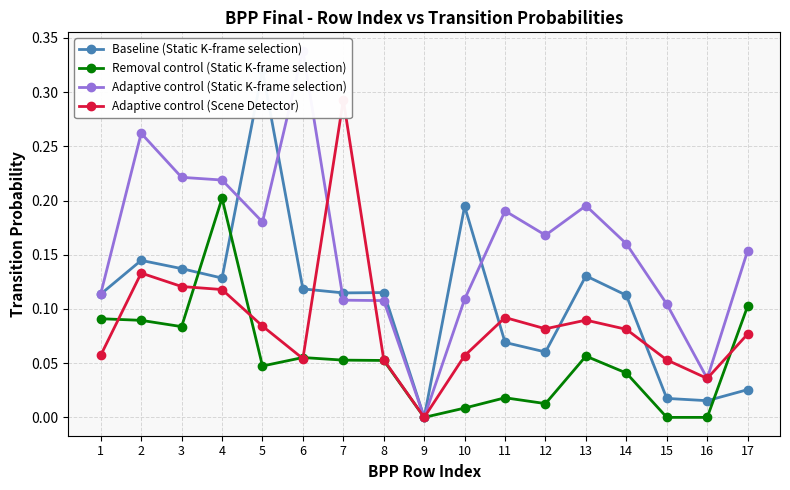

True or false: Removal control (Static K-frame selection) has a value of 0.0 at 12.

True